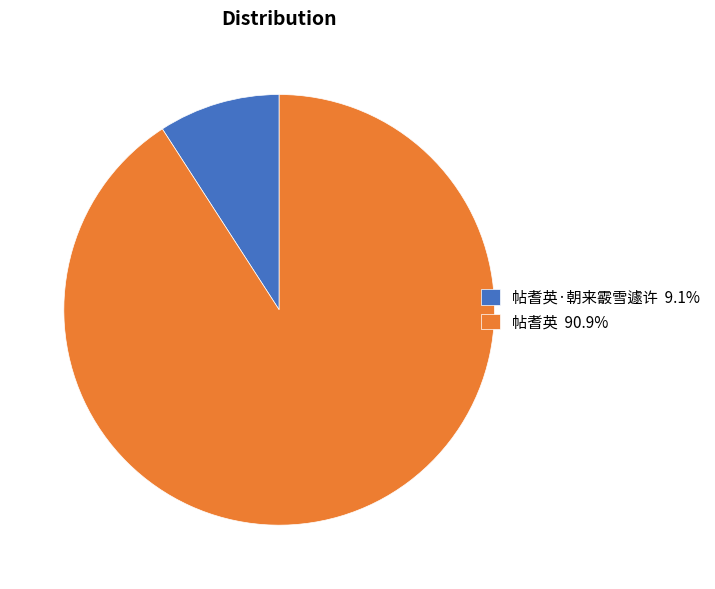

Combined, do 帖耆英 90.9% and 帖耆英·朝来霰雪遽许 9.1% account for over 50%?

Yes